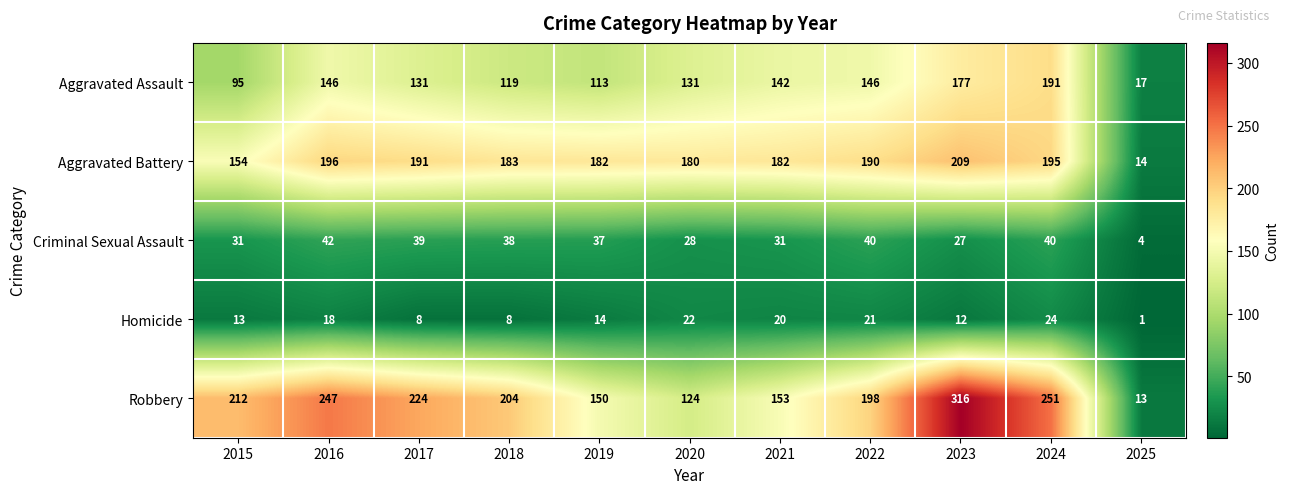

What is the greatest value displayed?

316